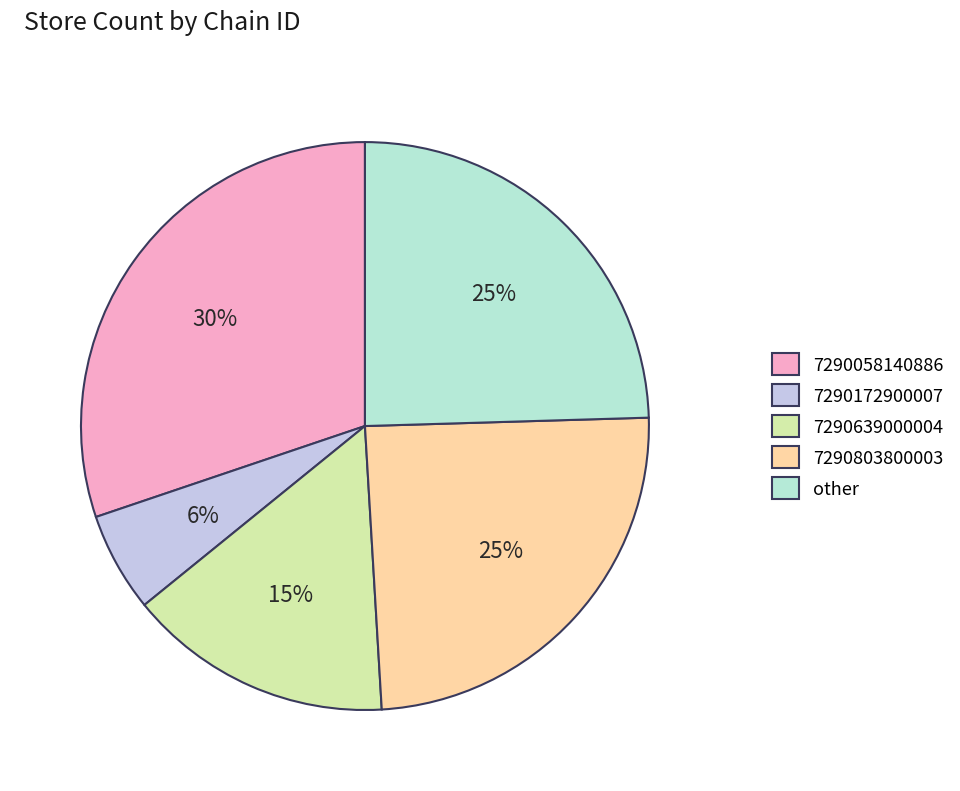

Combined, do other and 7290639000004 account for over 50%?

No